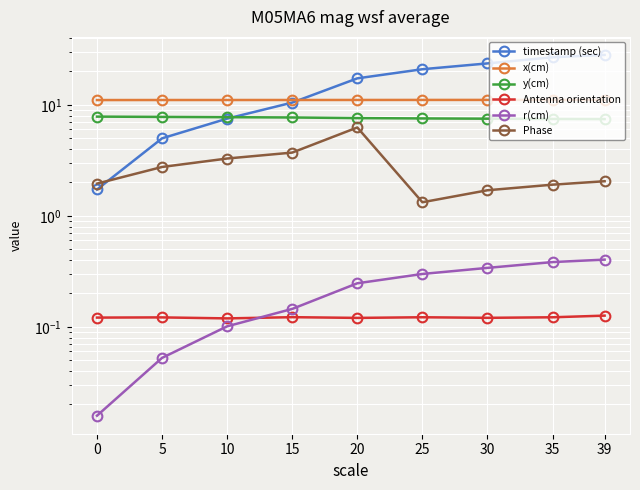

How many values in the Phase series are below 2?

4